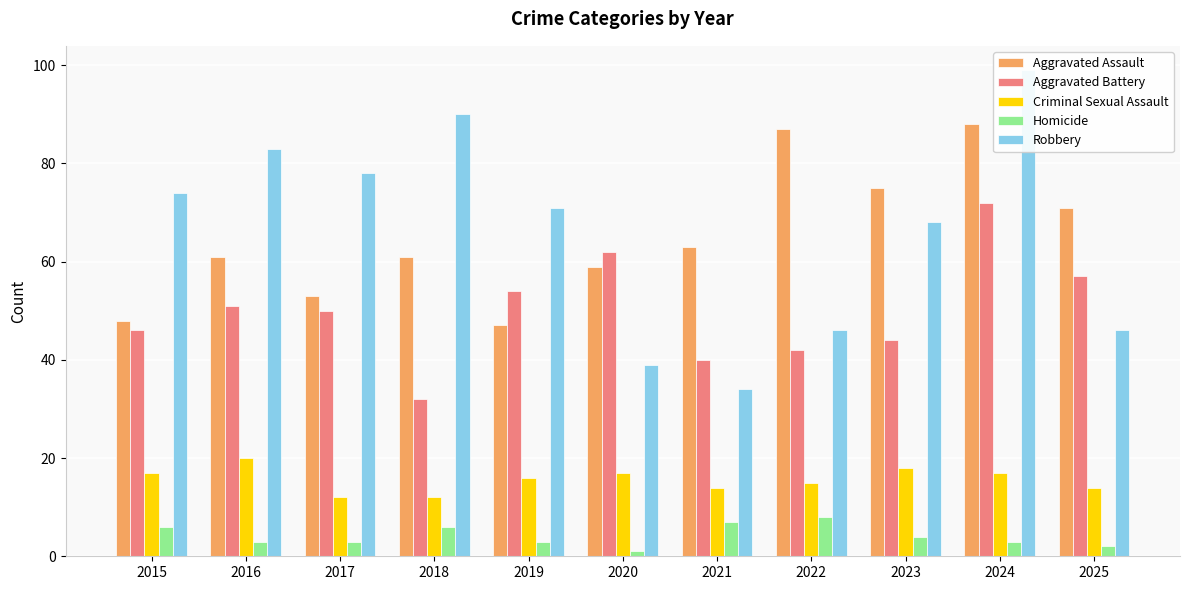

Reading left to right, transcribe all the data shown in this chart.

Aggravated Assault: 2015=48	2016=61	2017=53	2018=61	2019=47	2020=59	2021=63	2022=87	2023=75	2024=88	2025=71
Aggravated Battery: 2015=46	2016=51	2017=50	2018=32	2019=54	2020=62	2021=40	2022=42	2023=44	2024=72	2025=57
Criminal Sexual Assault: 2015=17	2016=20	2017=12	2018=12	2019=16	2020=17	2021=14	2022=15	2023=18	2024=17	2025=14
Homicide: 2015=6	2016=3	2017=3	2018=6	2019=3	2020=1	2021=7	2022=8	2023=4	2024=3	2025=2
Robbery: 2015=74	2016=83	2017=78	2018=90	2019=71	2020=39	2021=34	2022=46	2023=68	2024=99	2025=46